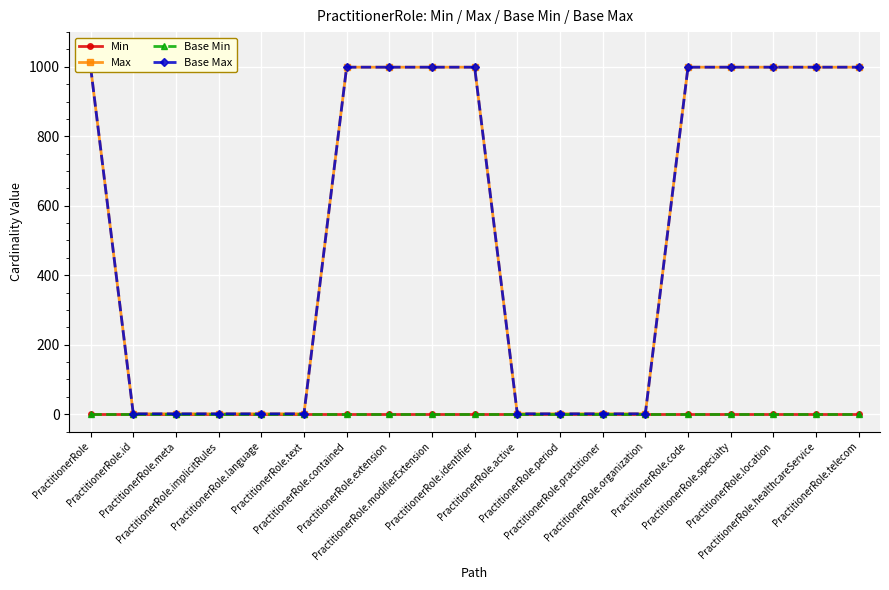

Reading right to left, list all the values displayed in this chart.

Min: 0	0	0	0	0	0	0	0	0	0	0	0	0	0	0	0	0	0	0
Max: 999	999	999	999	999	1	1	1	1	999	999	999	999	1	1	1	1	1	999
Base Min: 0	0	0	0	0	0	0	0	0	0	0	0	0	0	0	0	0	0	0
Base Max: 999	999	999	999	999	1	1	1	1	999	999	999	999	1	1	1	1	1	999